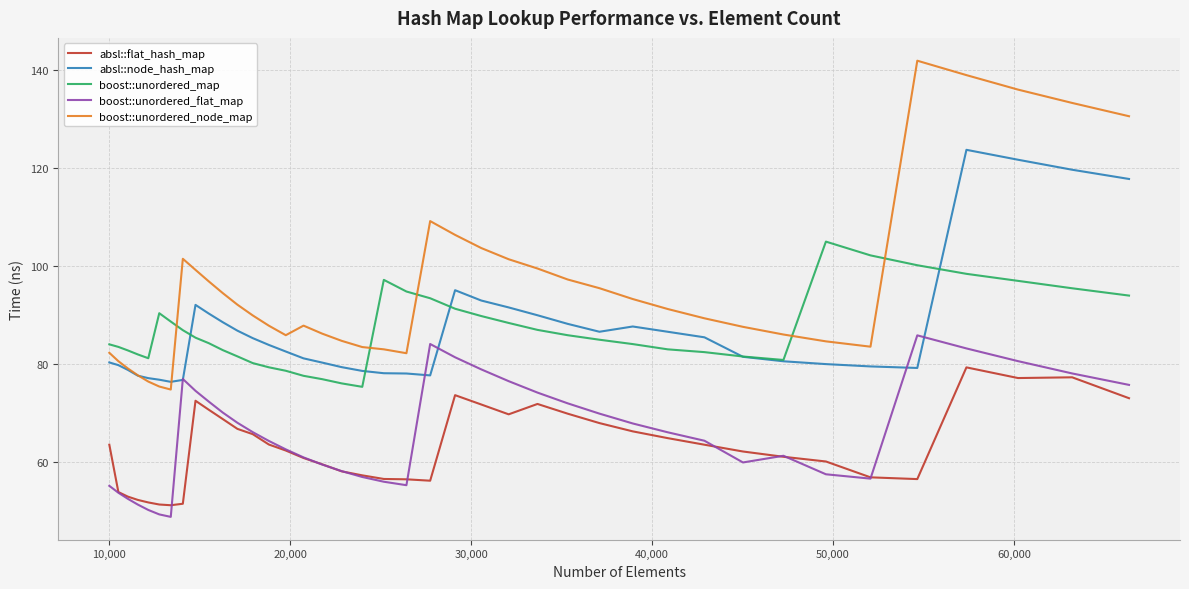

True or false: boost::unordered_node_map and boost::unordered_map intersect in this chart.

True